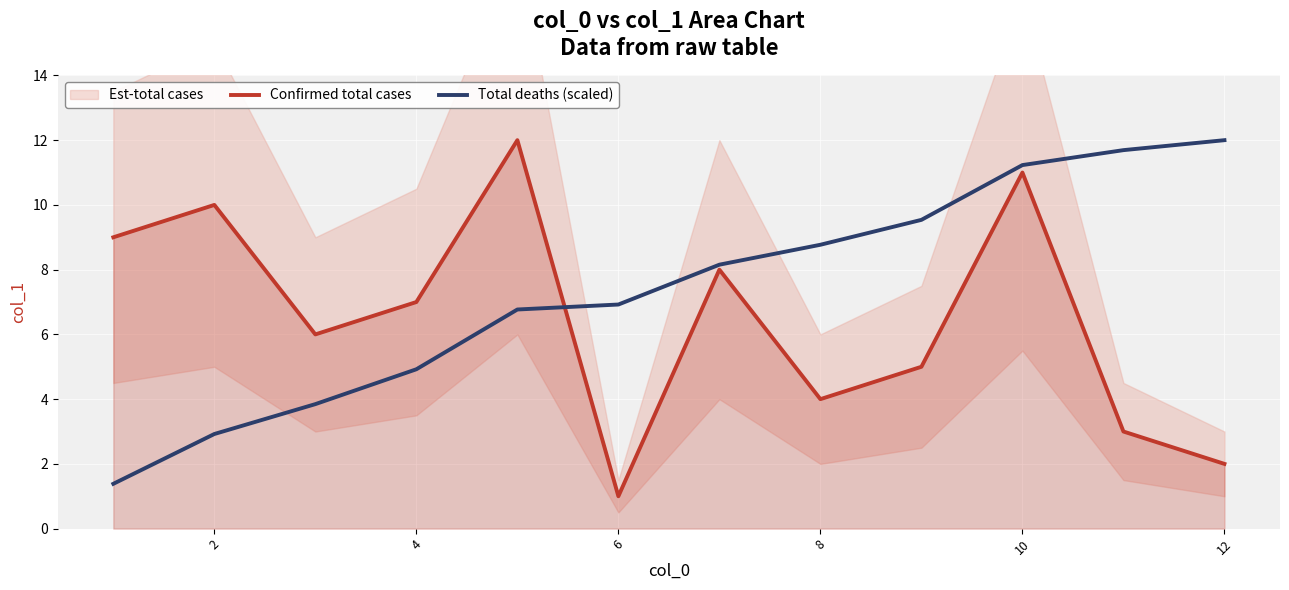

What is the lowest value of the Confirmed total cases series?

1.0